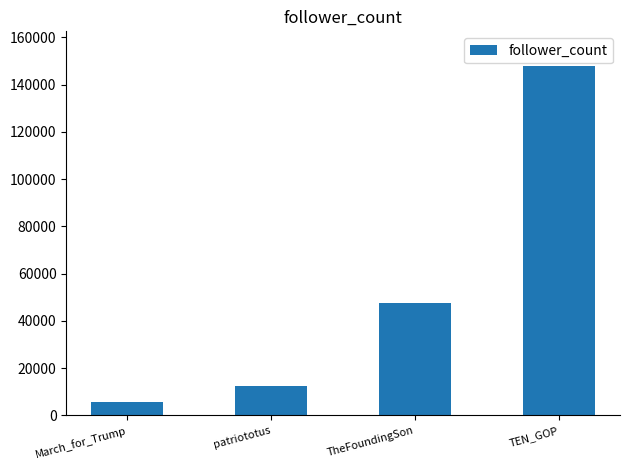

What is the average value?

53343